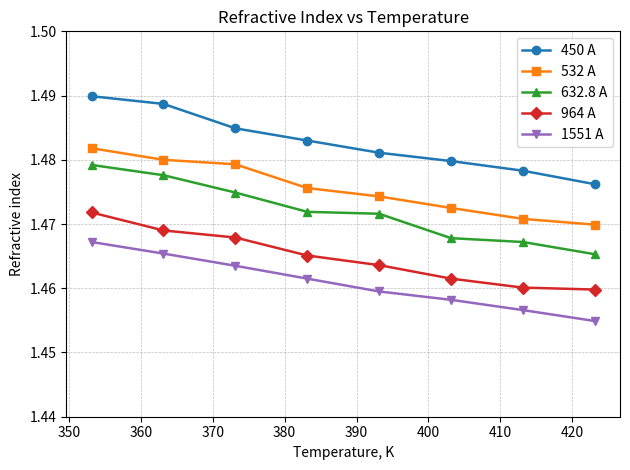

True or false: 1551 A and 532 A intersect in this chart.

False